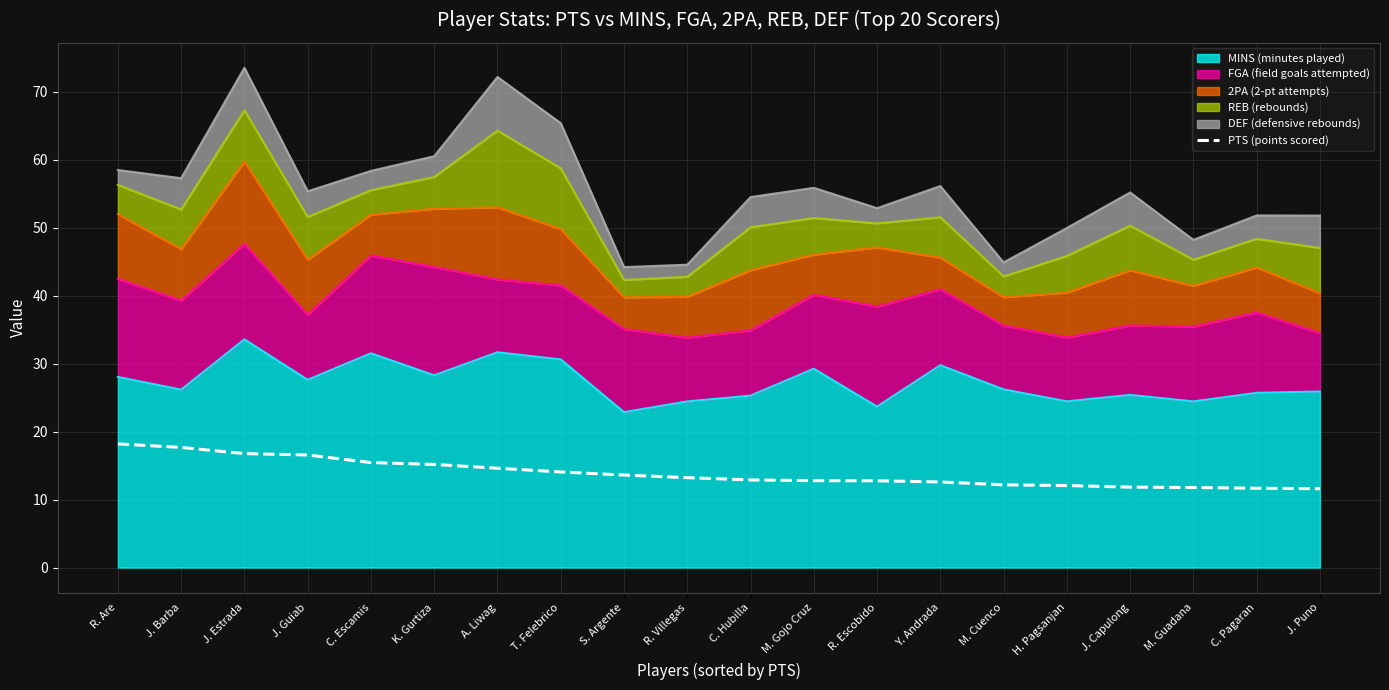

At which category does the chart reach its minimum across all series?

J. Puno